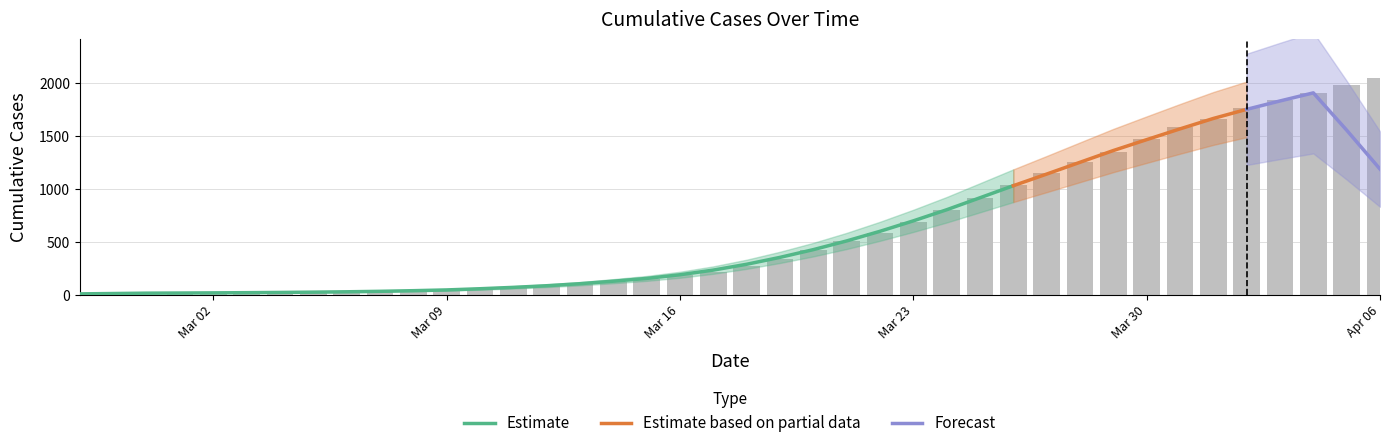

List the labels in order of value, smallest first.

2020-02-27, 2020-02-28, 2020-02-29, 2020-03-01, 2020-03-02, 2020-03-03, 2020-03-04, 2020-03-05, 2020-03-06, 2020-03-07, 2020-03-08, 2020-03-09, 2020-03-10, 2020-03-11, 2020-03-12, 2020-03-13, 2020-03-14, 2020-03-15, 2020-03-16, 2020-03-17, 2020-03-18, 2020-03-19, 2020-03-20, 2020-03-21, 2020-03-22, 2020-03-23, 2020-03-24, 2020-03-25, 2020-03-26, 2020-03-27, 2020-03-28, 2020-03-29, 2020-03-30, 2020-03-31, 2020-04-01, 2020-04-02, 2020-04-03, 2020-04-04, 2020-04-05, 2020-04-06